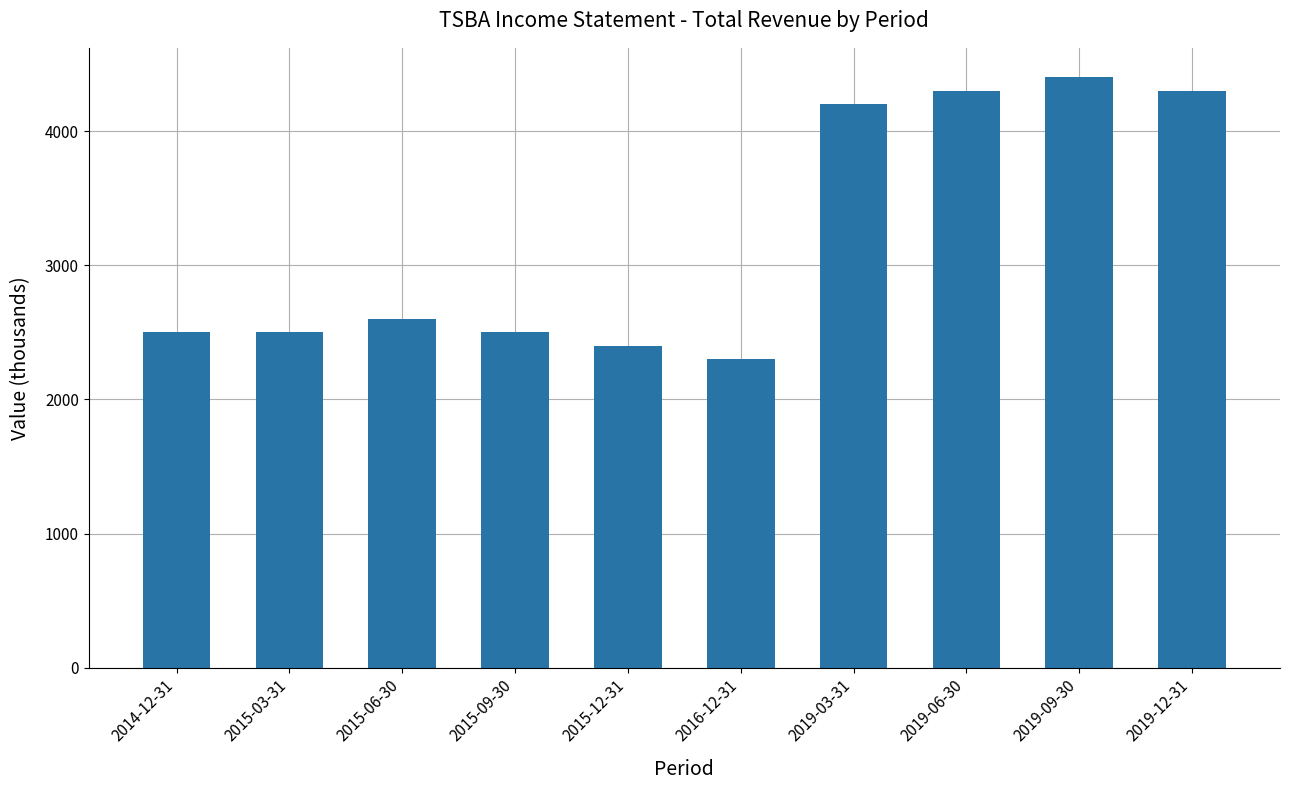

What is the average value?

3200